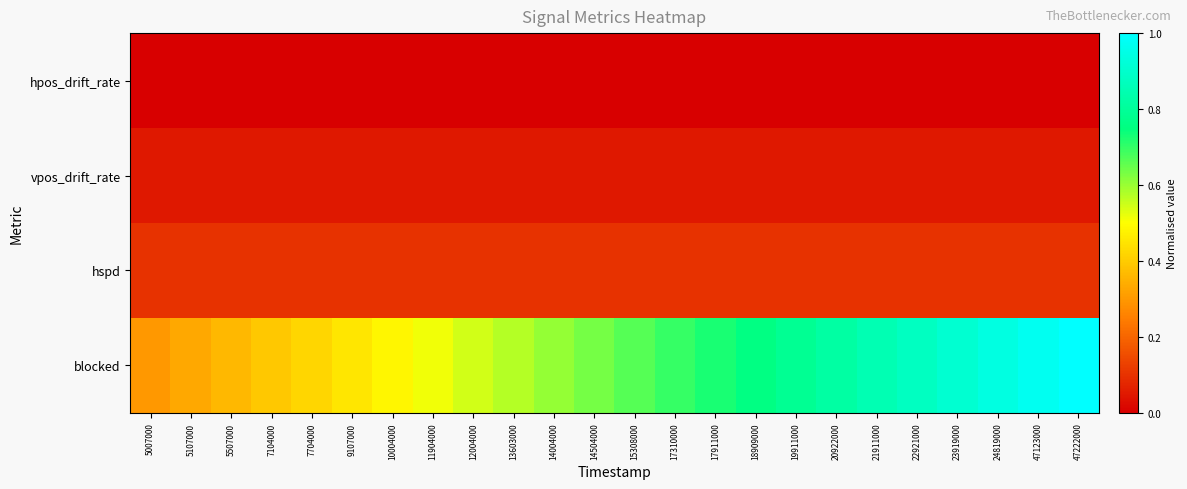

Which series has the largest range (max minus min)?

blocked